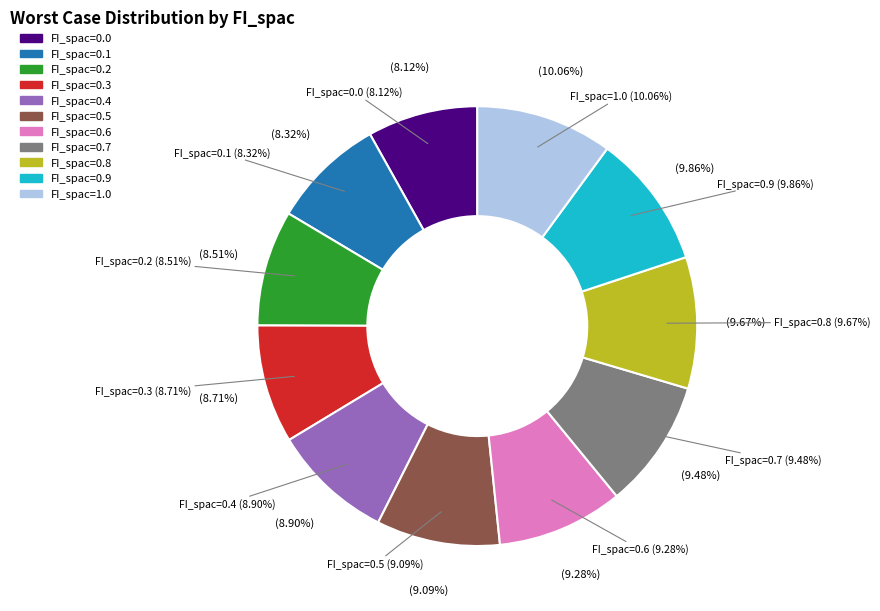

Does any single category account for the majority?

No